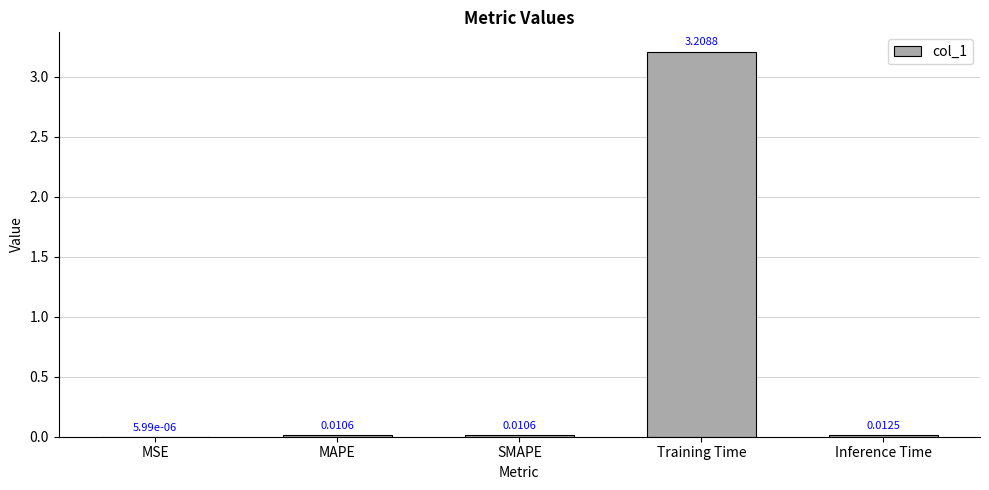

Which category has the highest value across all series?

Training Time